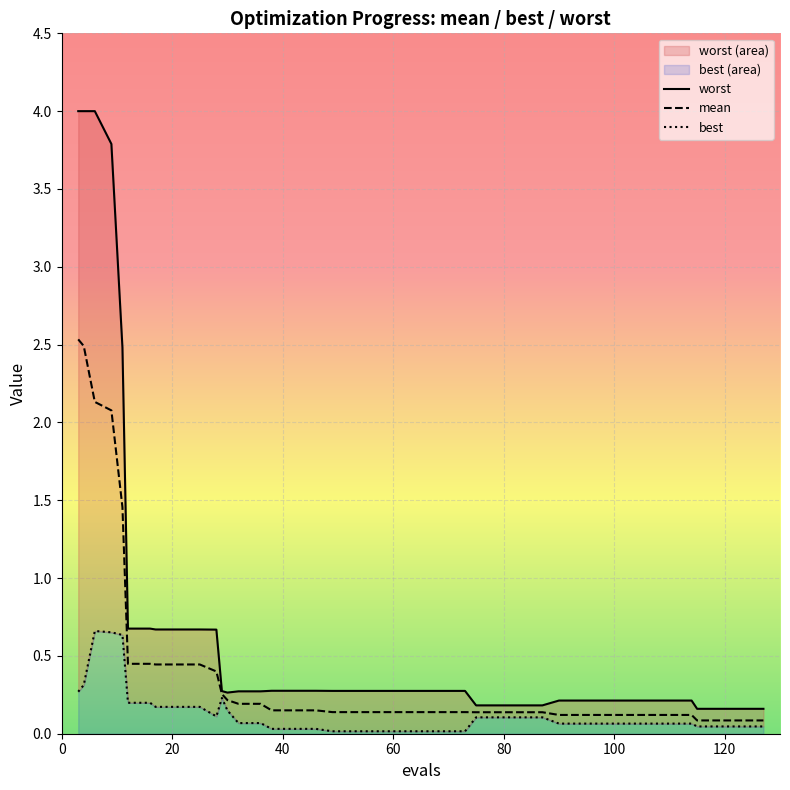

How many lines are shown in the chart?

3